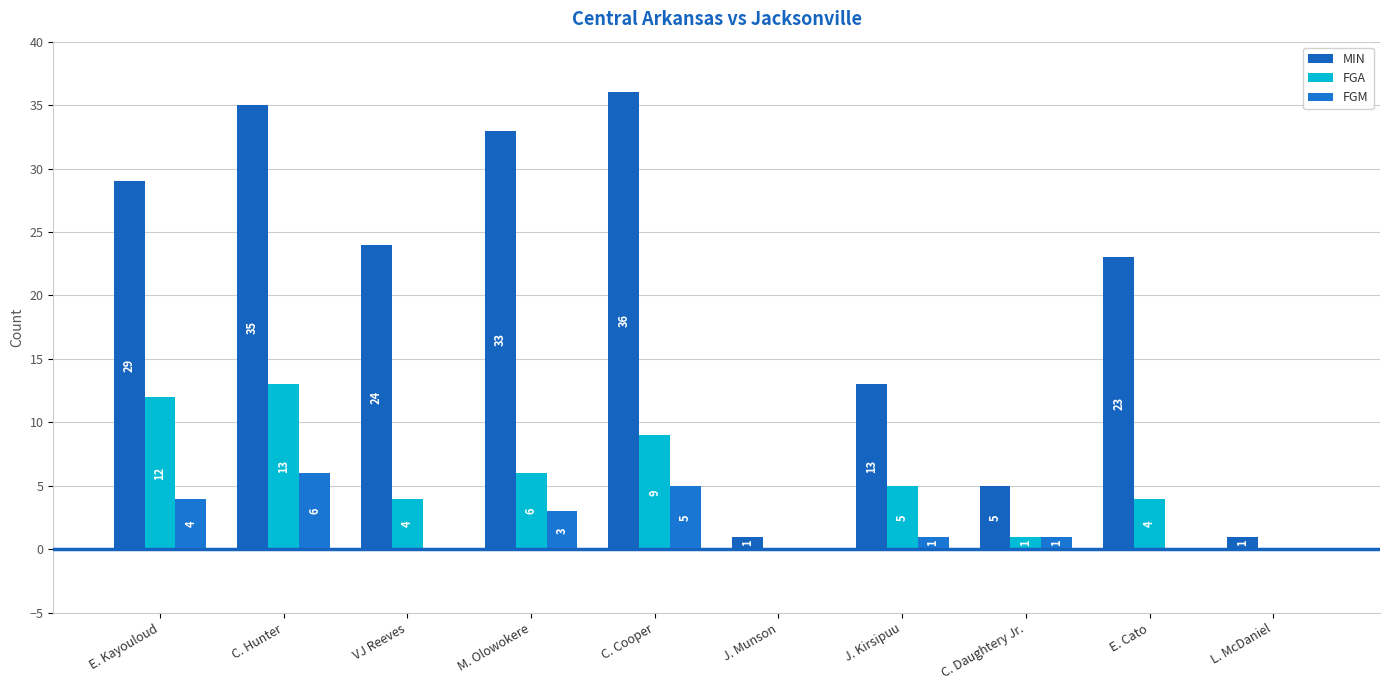

What is the sum of the FGM values at J. Kirsipuu and J. Munson?

1